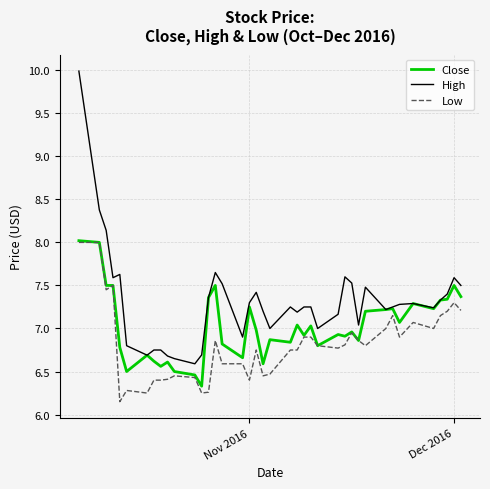

List the series in order of their overall mean, lowest first.

Low, Close, High